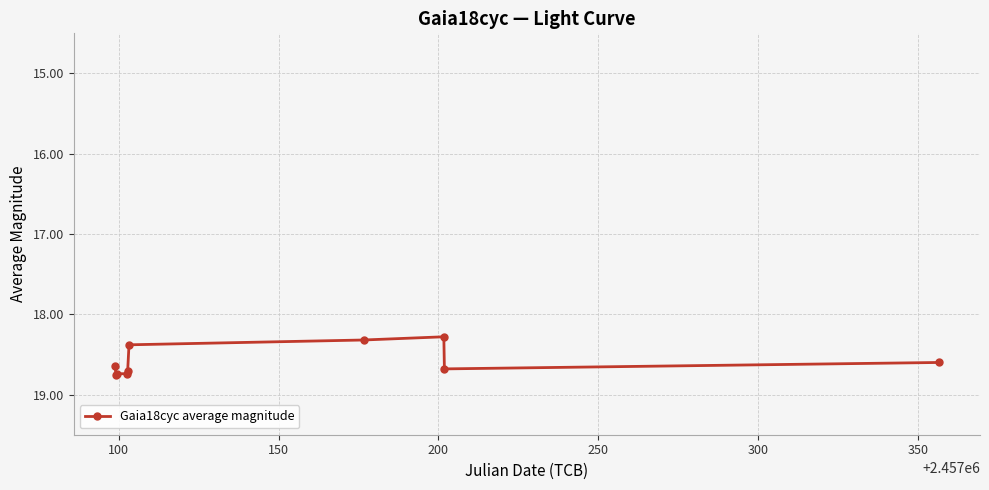

Is this an area chart (filled region under the line)?

No